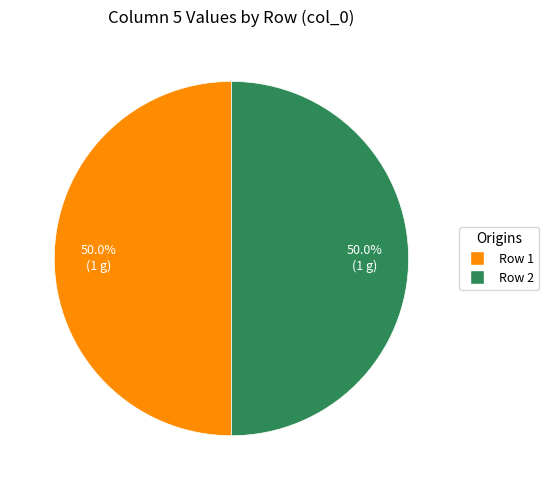

How many segments does this pie chart have?

2